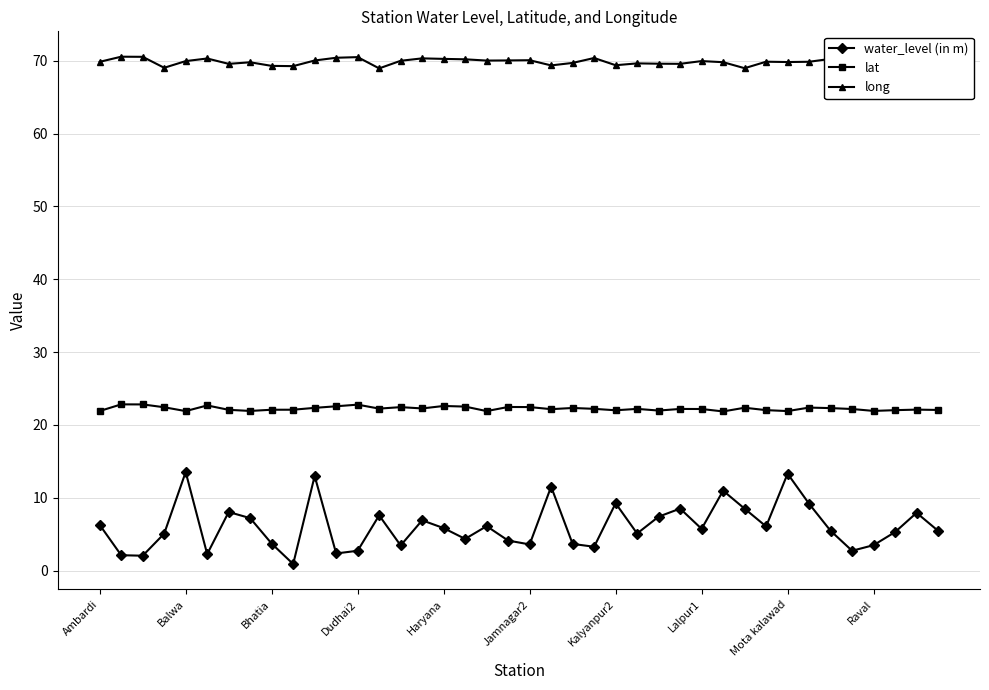

How many interior local peaks does the water_level (in m) series have?

12